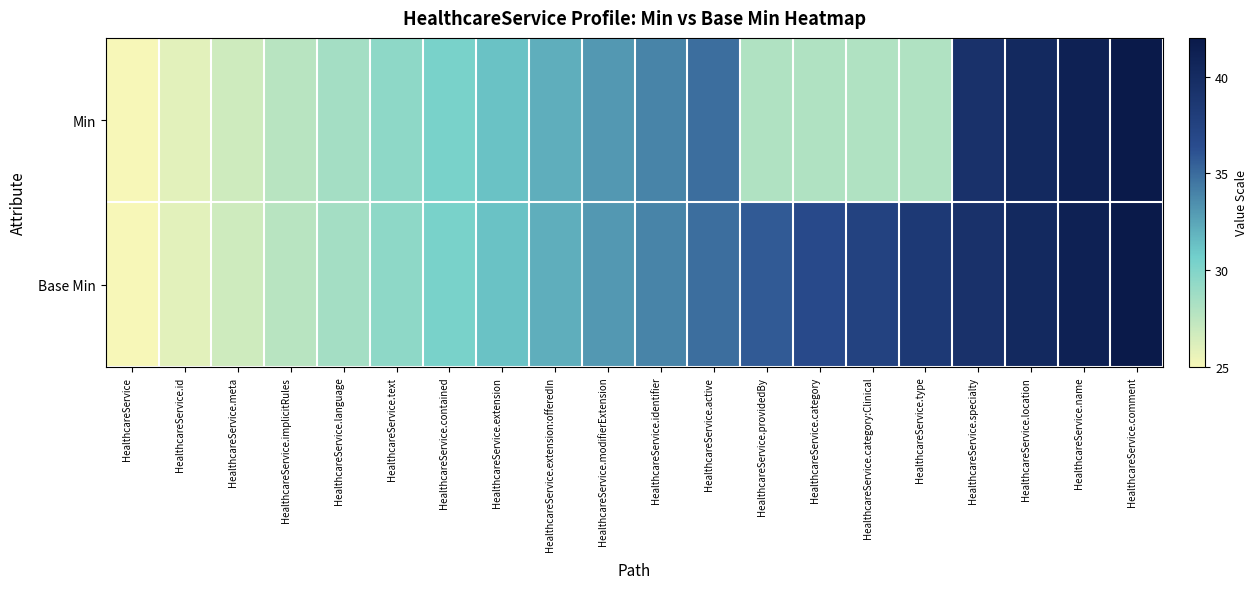

Reading right to left, list all the values displayed in this chart.

row_0: 42.0	41.1	40.2	39.3	28.0	28.0	28.0	28.0	34.8	33.9	33.1	32.2	31.3	30.4	29.5	28.6	27.7	26.8	25.9	25.0
row_1: 42.0	41.1	40.2	39.3	38.4	37.5	36.6	35.7	34.8	33.9	33.1	32.2	31.3	30.4	29.5	28.6	27.7	26.8	25.9	25.0